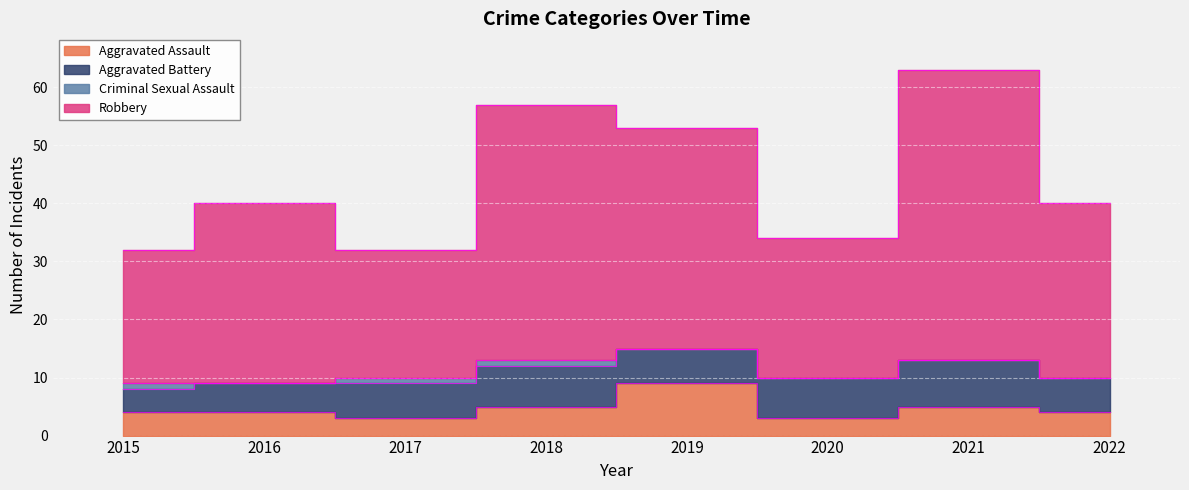

What is the greatest value displayed?

63